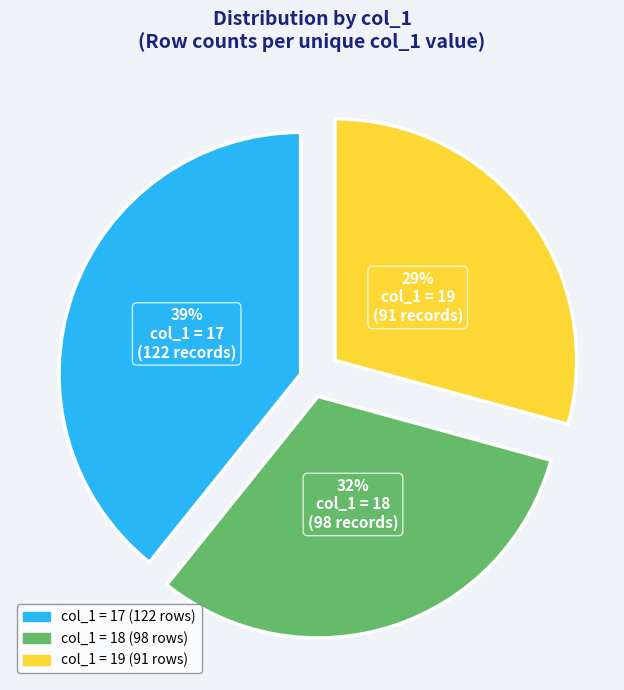

To the nearest percent, what is the average slice percentage?

33%